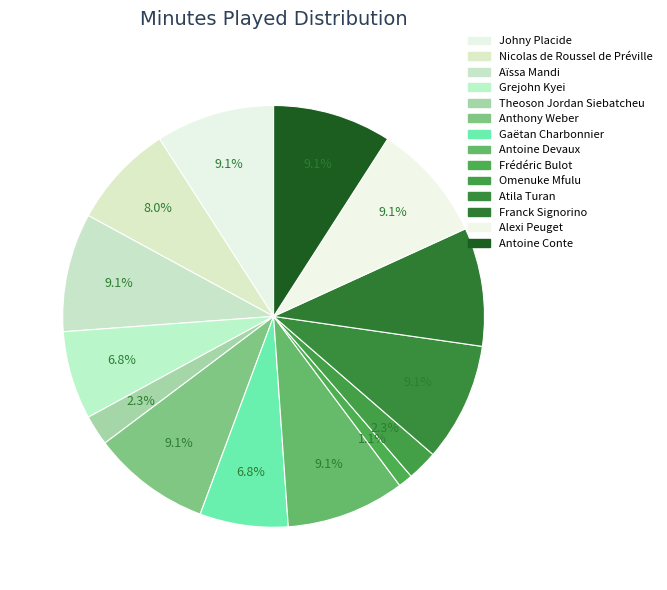

What percentage is NOT represented by Alexi Peuget?

90.9%